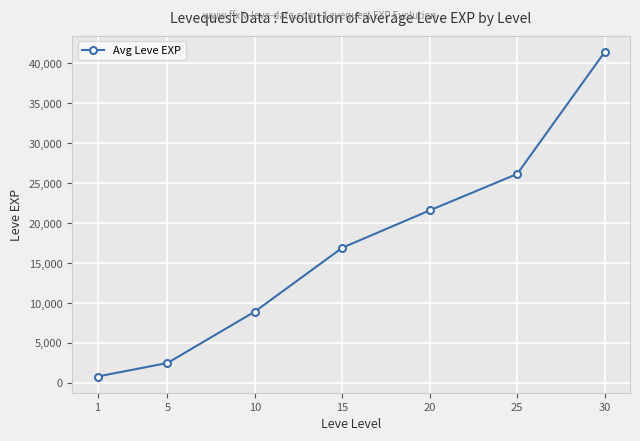

Reading left to right, what are all the values shown in this chart?

1=800	5=2490	10=8930	15=16920	20=21600	25=26160	30=41410